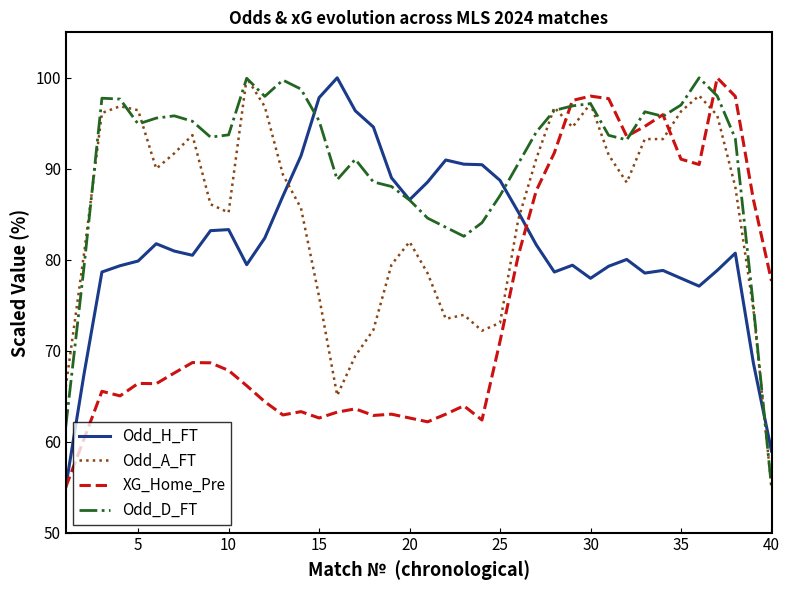

True or false: Odd_H_FT and XG_Home_Pre cross at least once.

True